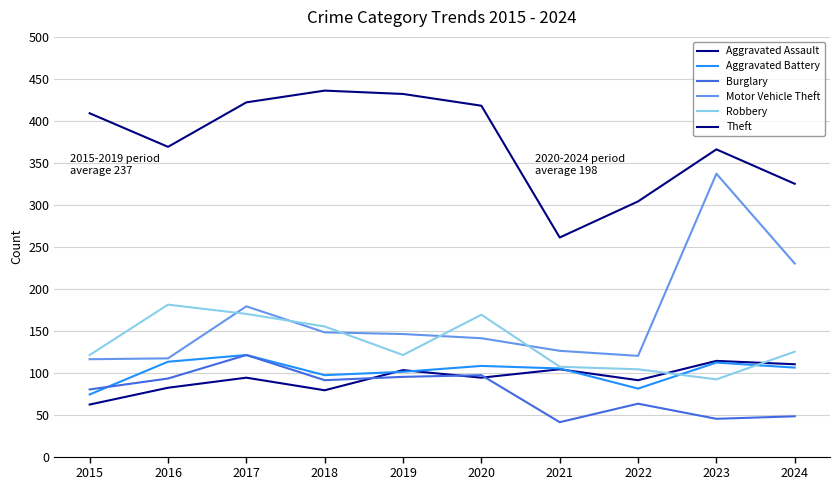

How many lines are shown in the chart?

6